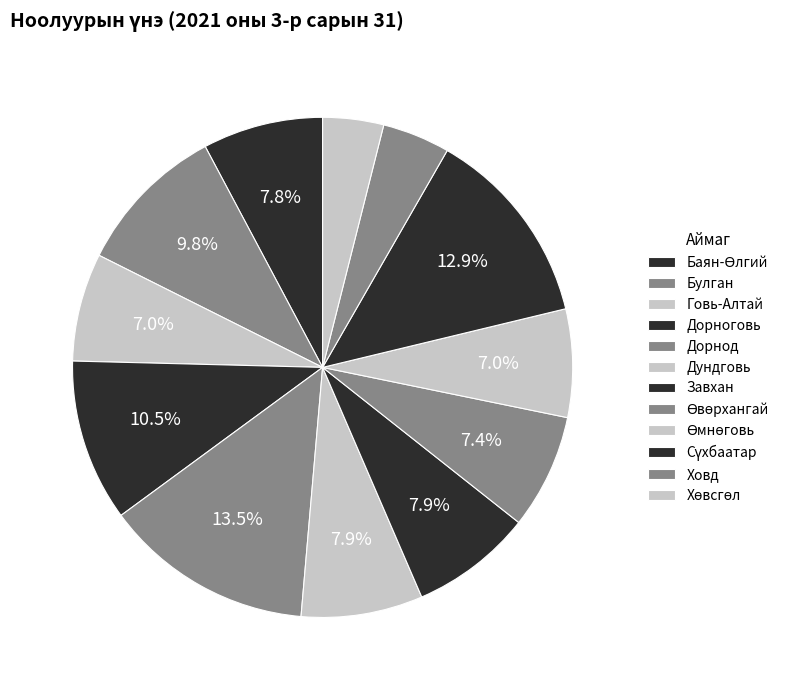

To the nearest percent, what is the difference between the Баян-Өлгий and Говь-Алтай slice percentages?

1%